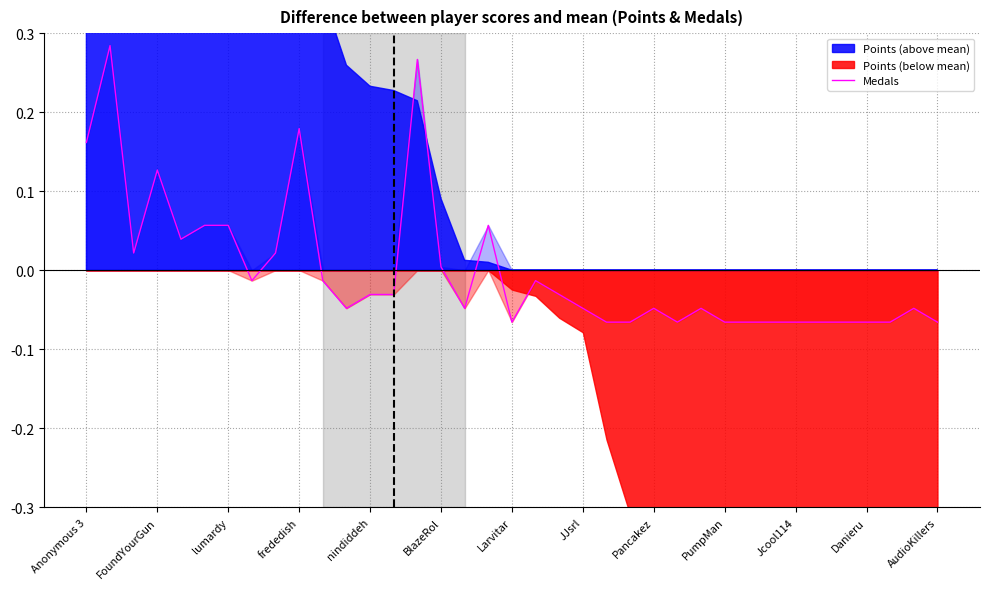

Is it true that Medals equals -0.1 at JJsrl?

False